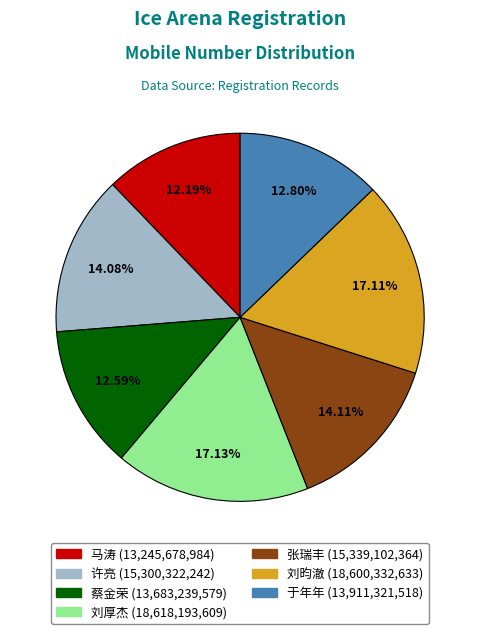

Is 刘昀澈 the majority of the pie?

No